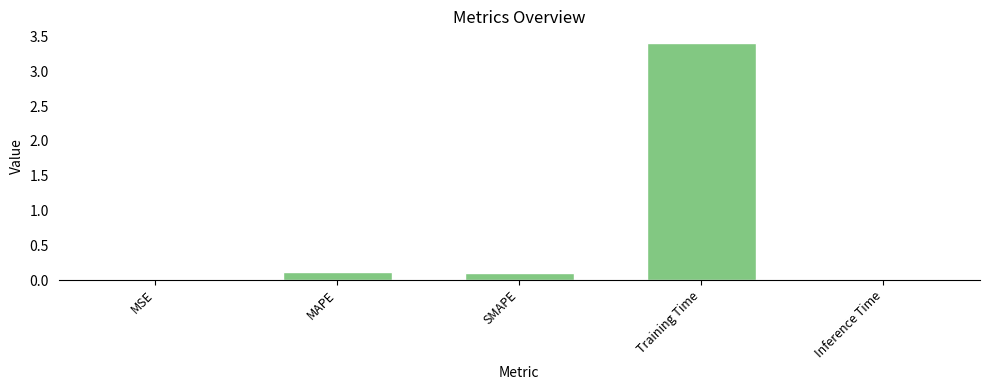

What is the maximum value shown in the chart?

3.4